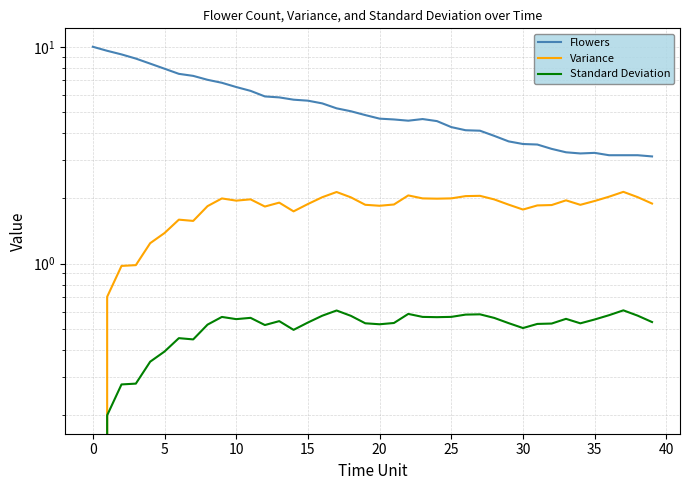

What is the highest value of the Variance series?

2.1